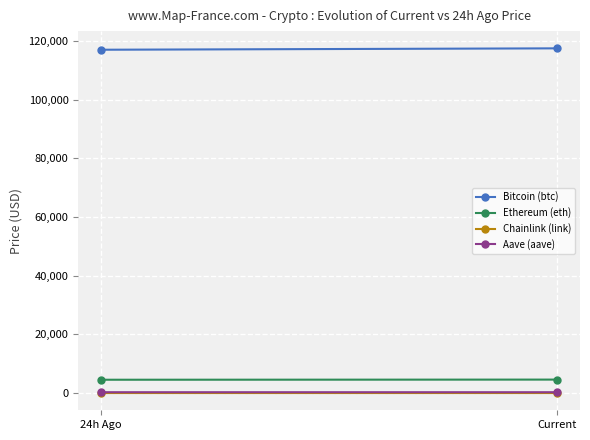

True or false: Aave (aave) has a value of 307.9 at Current.

True